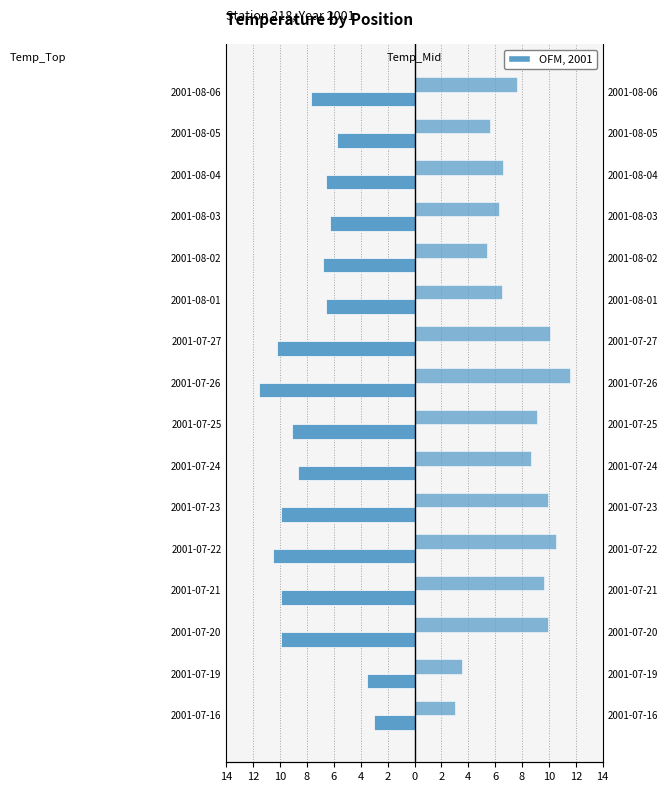

The Temp_Top series shows -12.3 at 2001-07-25. True or false?

False